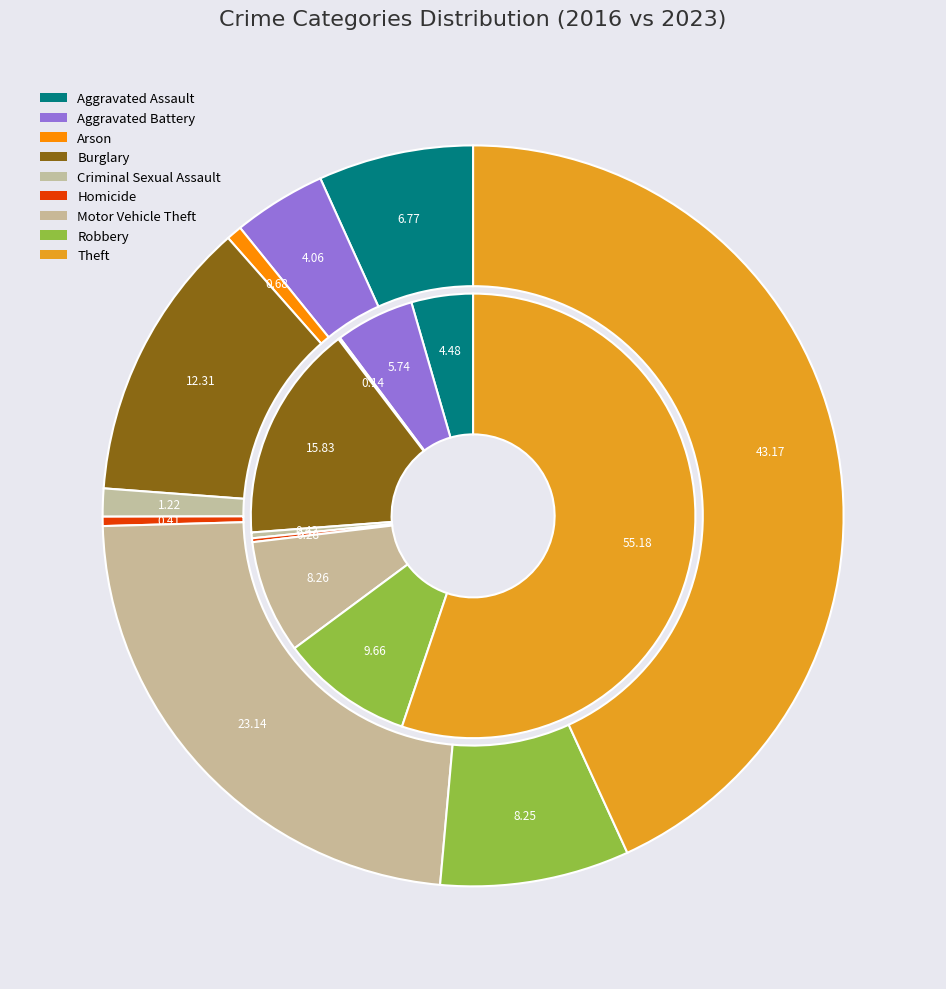

True or false: 6 accounts for 1% of the total.

False